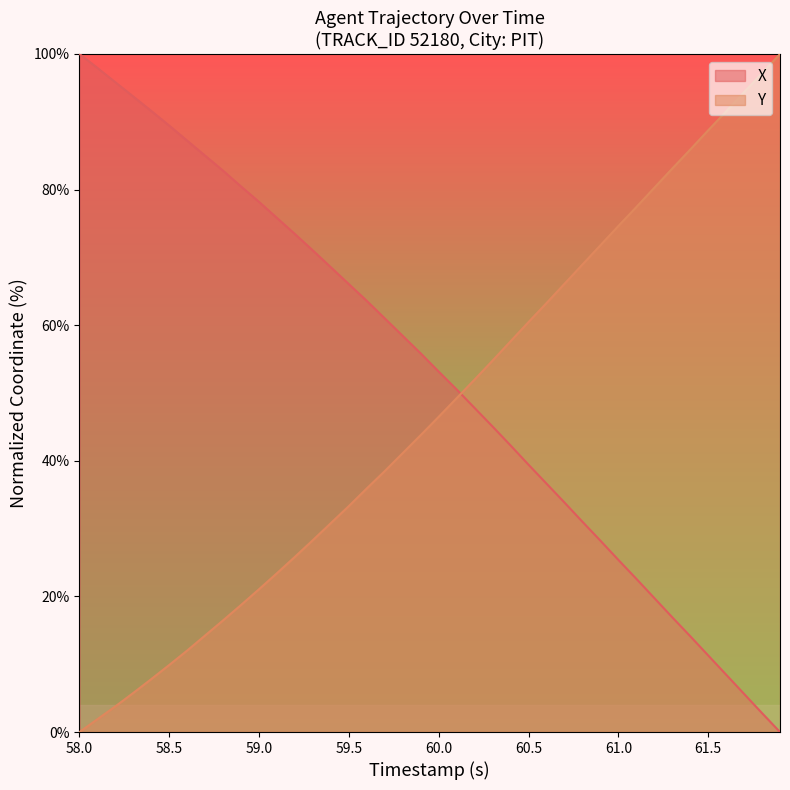

How many times do Y and X cross each other?

1